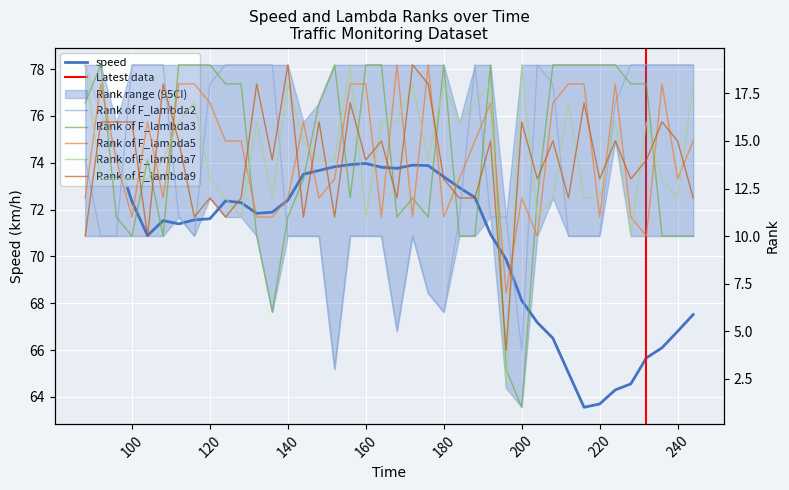

Is the value of Rank of F_lambda2 at 188 greater than the value of Rank of F_lambda5 at 140?

Yes